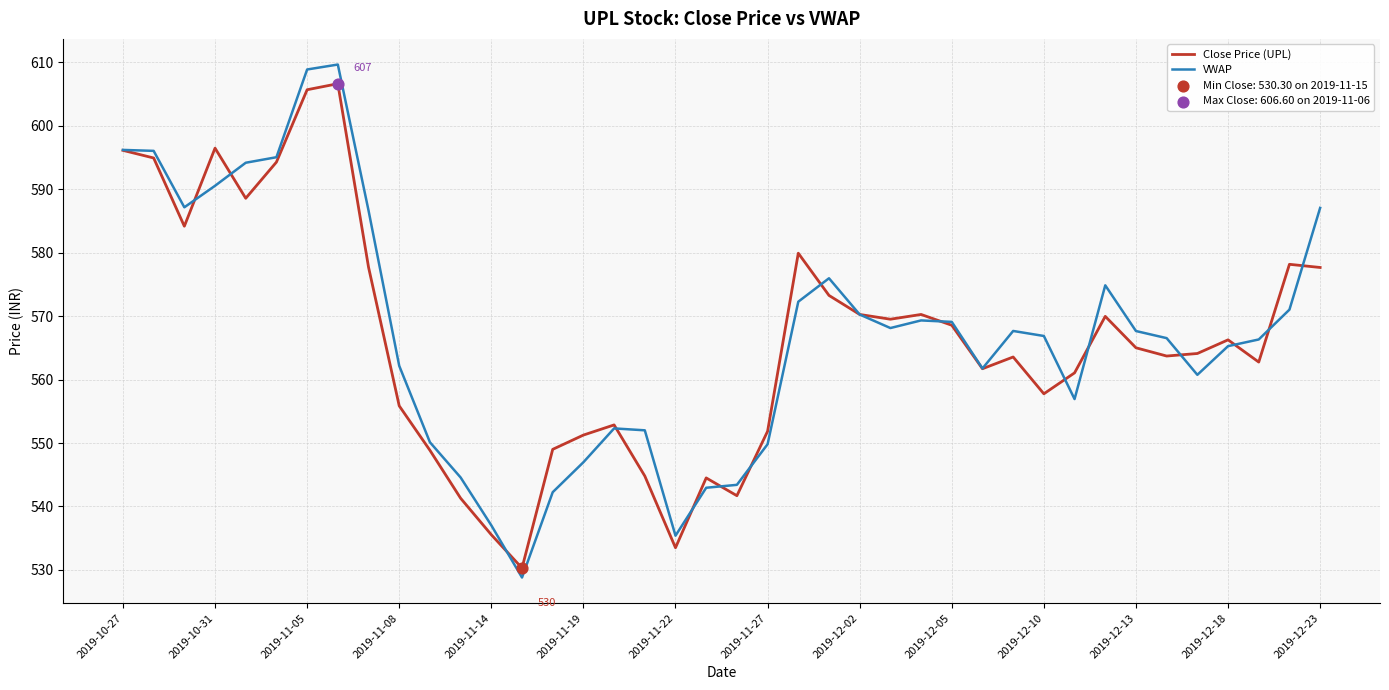

Which series has the largest total across all categories?

VWAP